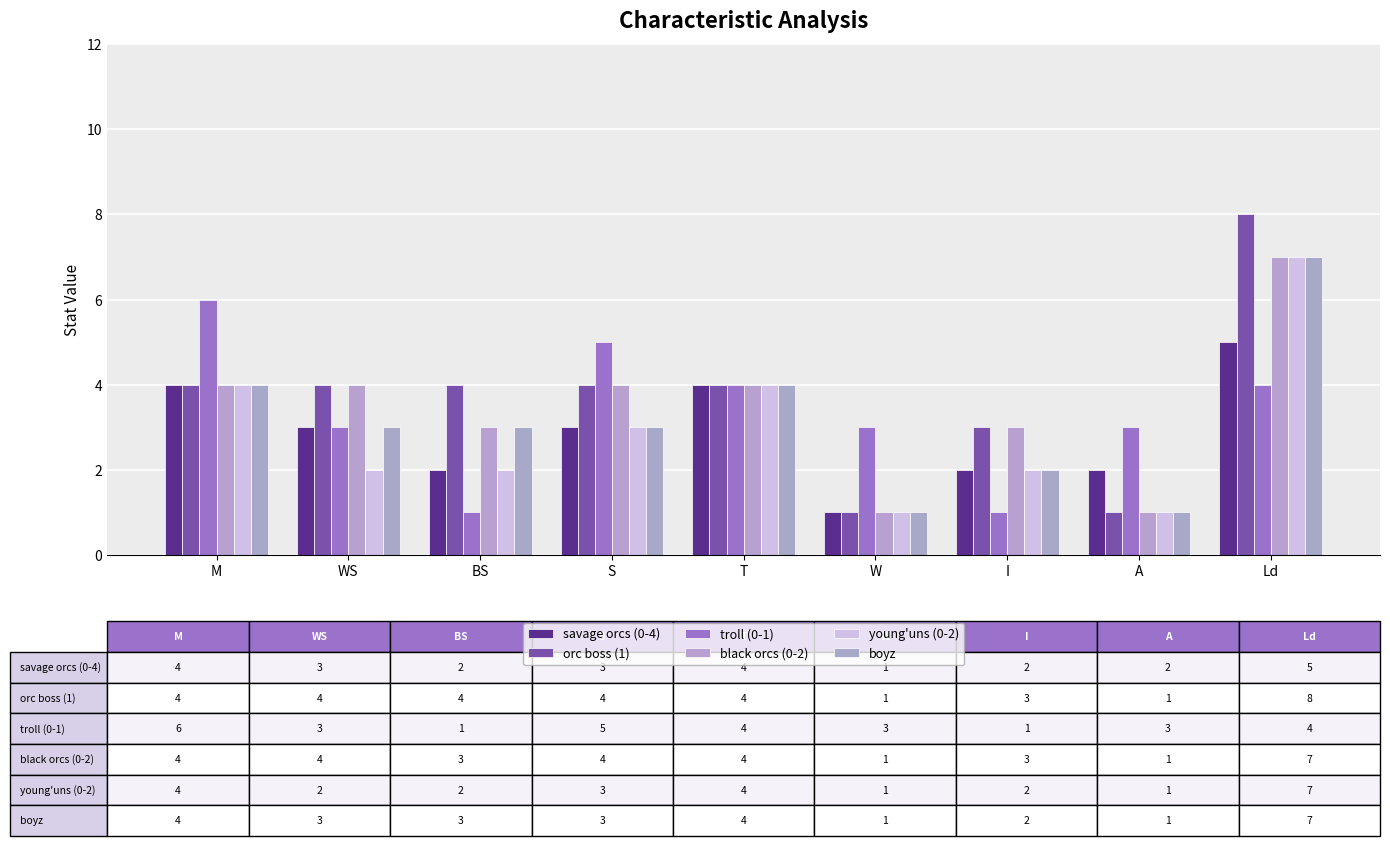

What is the approximate value of orc boss (1) at T?

4